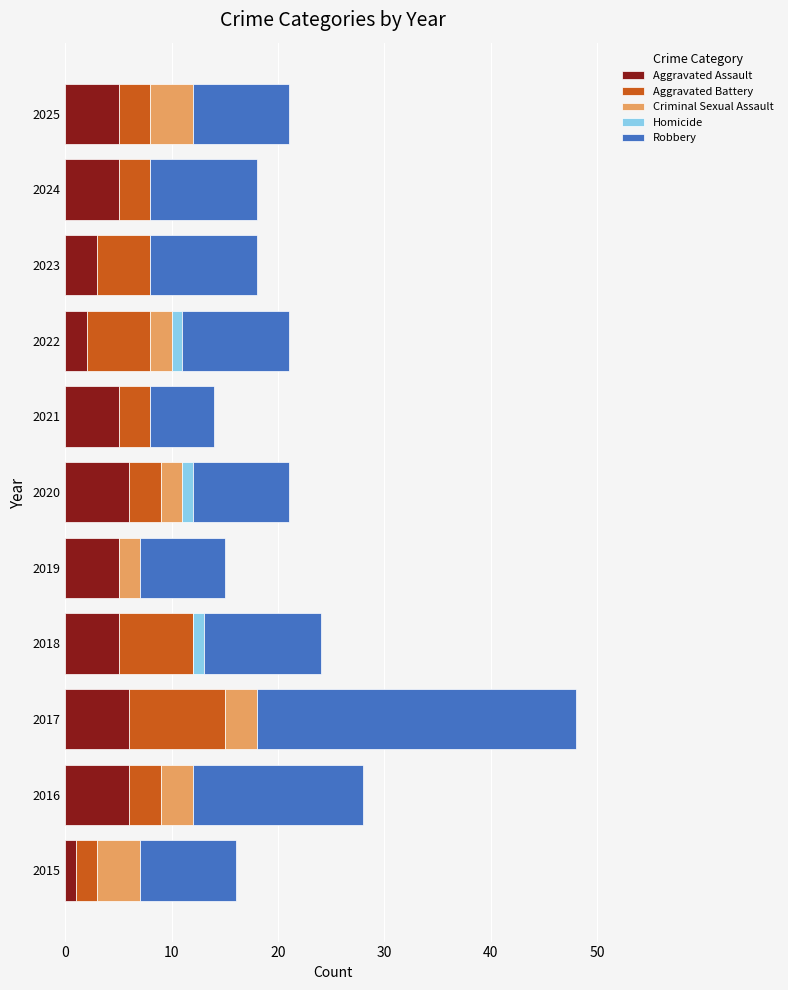

What is the total value across all series at 2017?

48